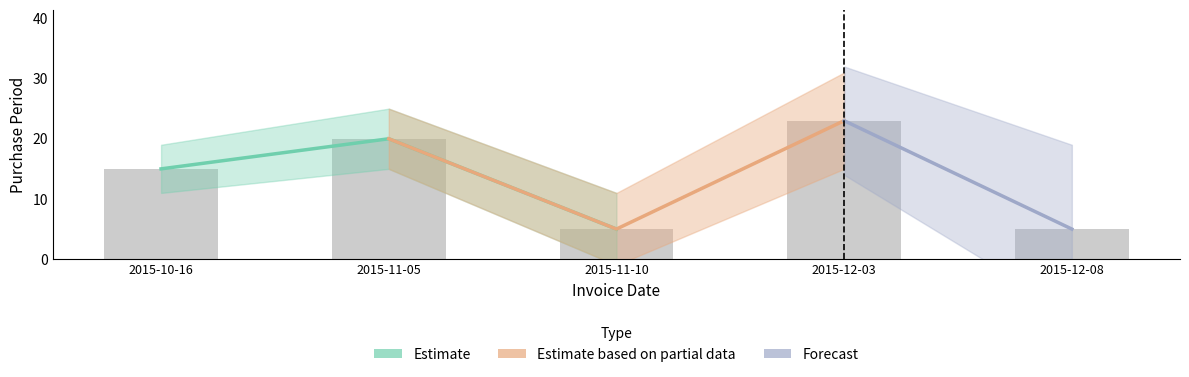

What is the change in value from 2015-10-16 to 2015-11-05?

+5